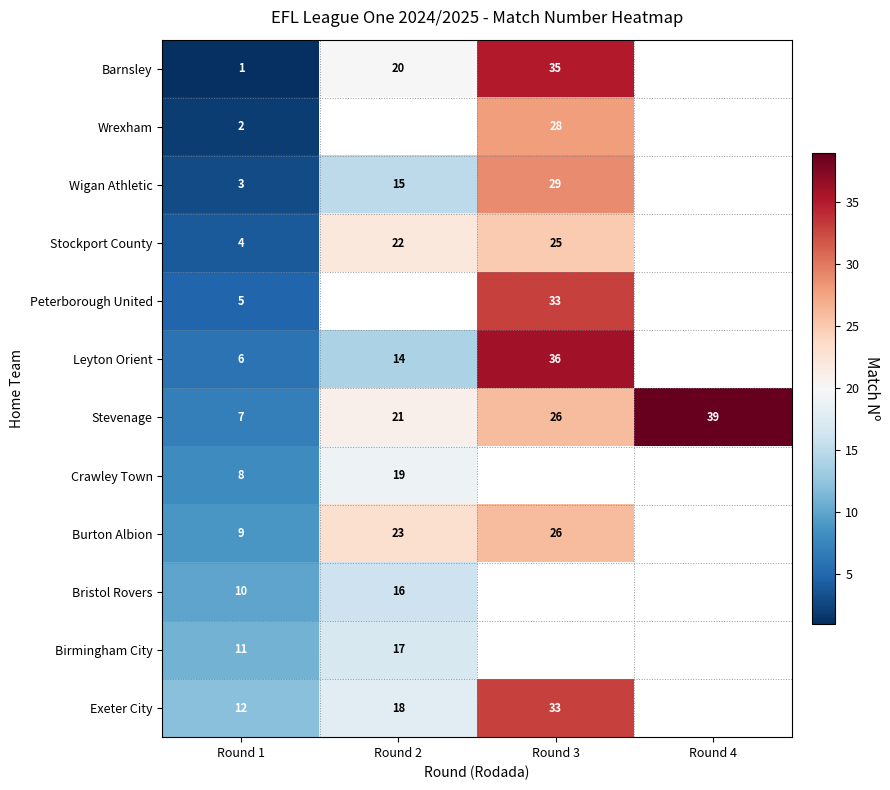

At how many categories does at least one series exceed 9?

4